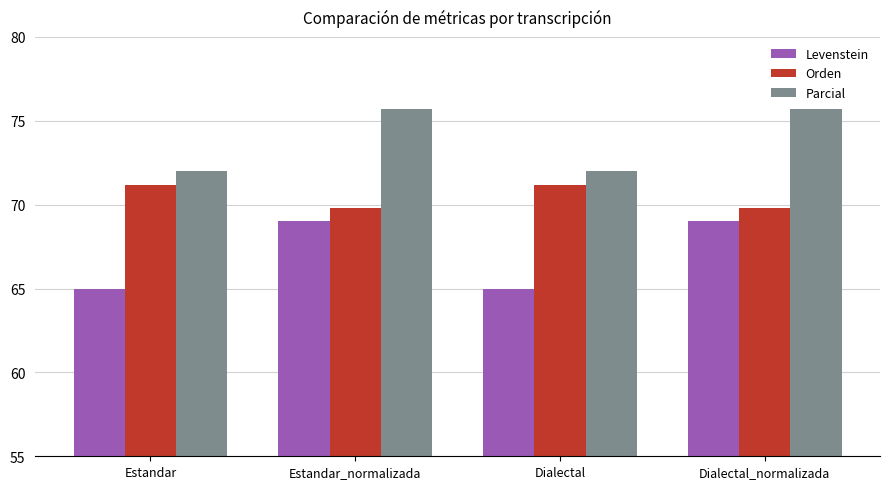

Reading left to right, extract all data points from this chart.

Levenstein: 65.0	69.0	65.0	69.0
Orden: 71.2	69.8	71.2	69.8
Parcial: 72.0	75.7	72.0	75.7